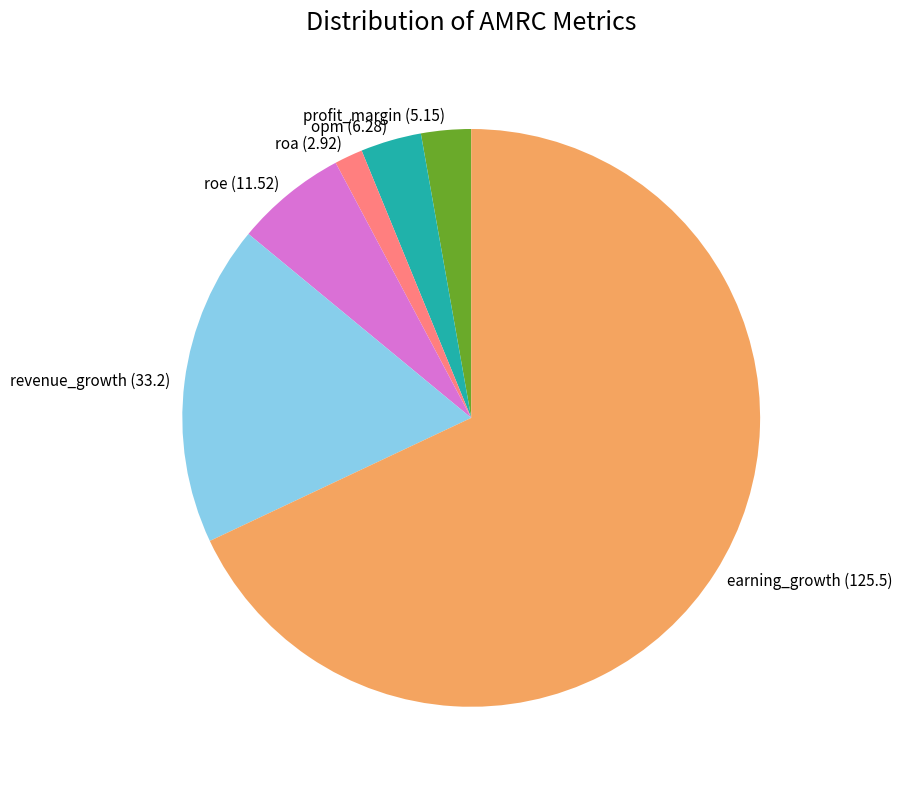

Combined, do roa and earning_growth account for over 50%?

Yes